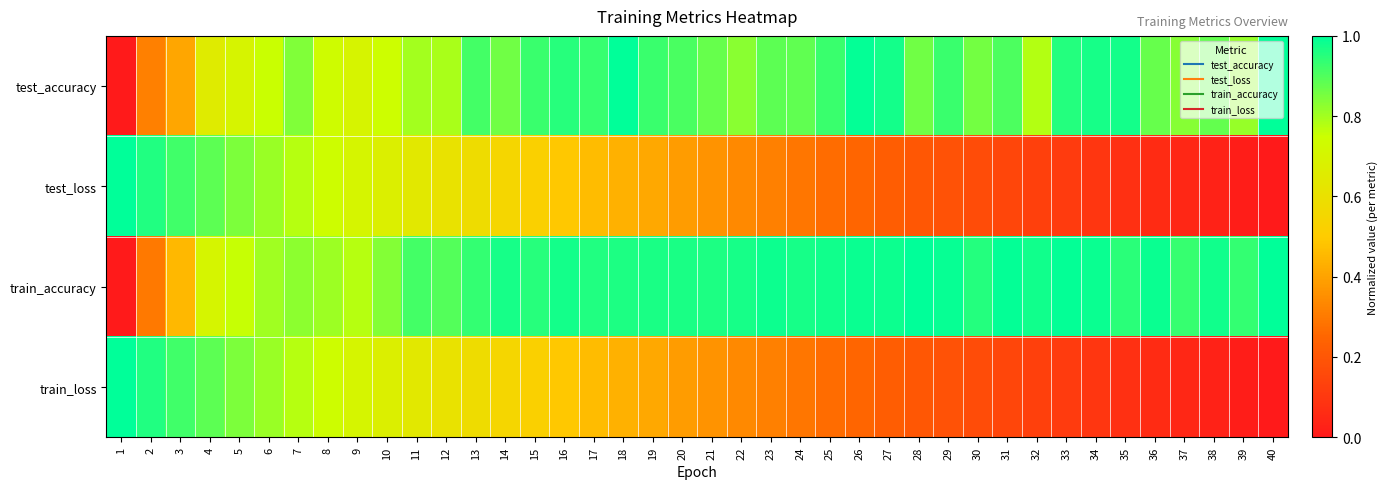

How many data points does each series have?

40